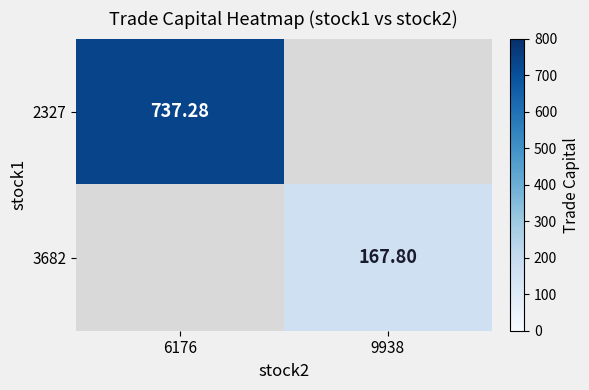

Between 9938 and 6176, which is larger?

6176